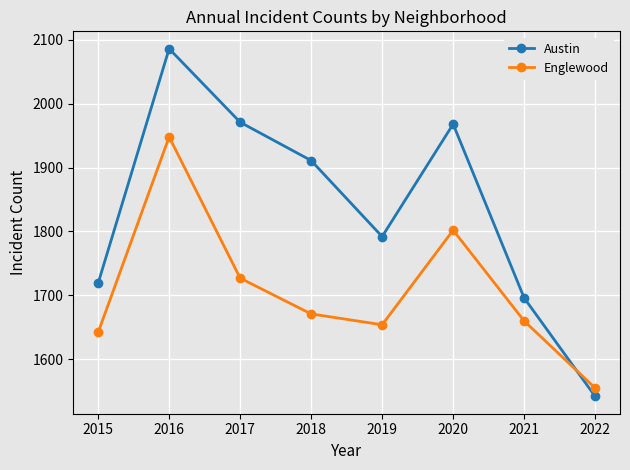

What are all the series names shown in the legend?

Austin, Englewood